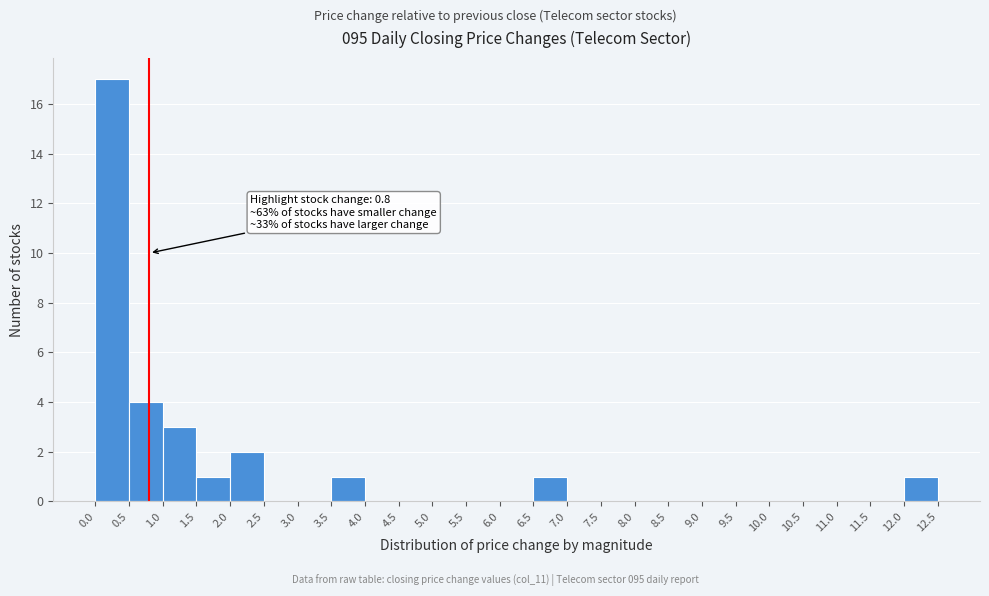

Which range on the x-axis has the tallest bar?

0.0 to 0.5